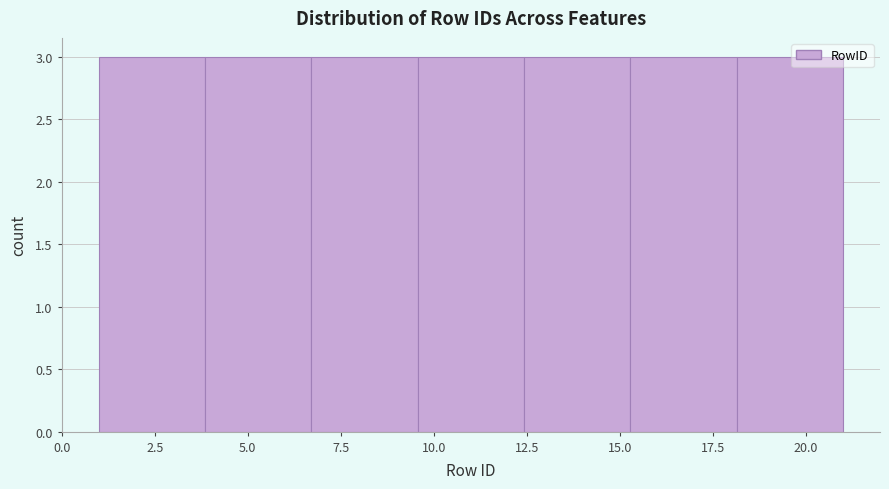

Reading left to right, list every bar in this chart as the range it spans on the x-axis followed by its height. Neither the bar edges nor the heights are printed on the chart, so give them approximately, as read against the axes.

1.0 to 4.0: 3
4.0 to 6.5: 3
6.5 to 9.5: 3
9.5 to 12.5: 3
12.5 to 15.5: 3
15.5 to 18.0: 3
18.0 to 21.0: 3